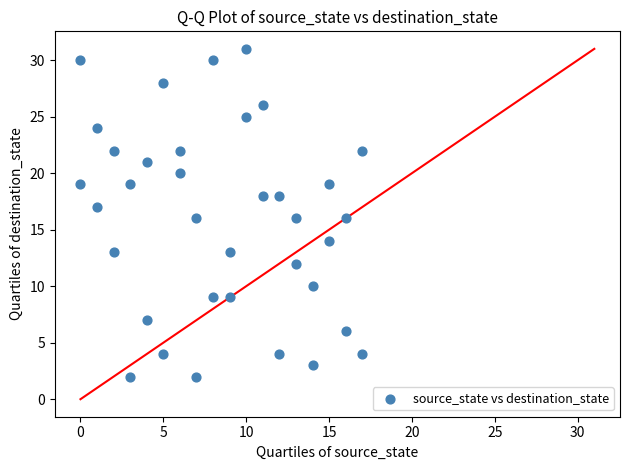

What is the range of Y values (max minus min)?

29